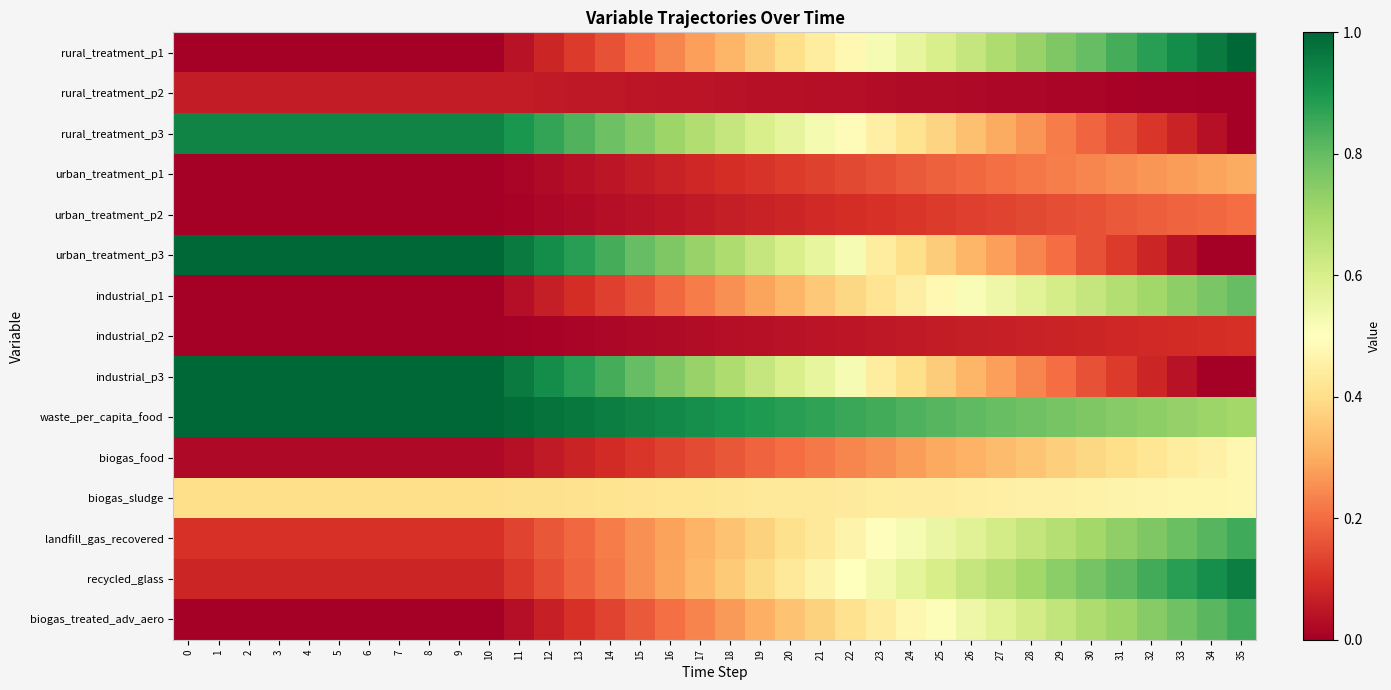

Which has a higher value, 30 or 10?

30